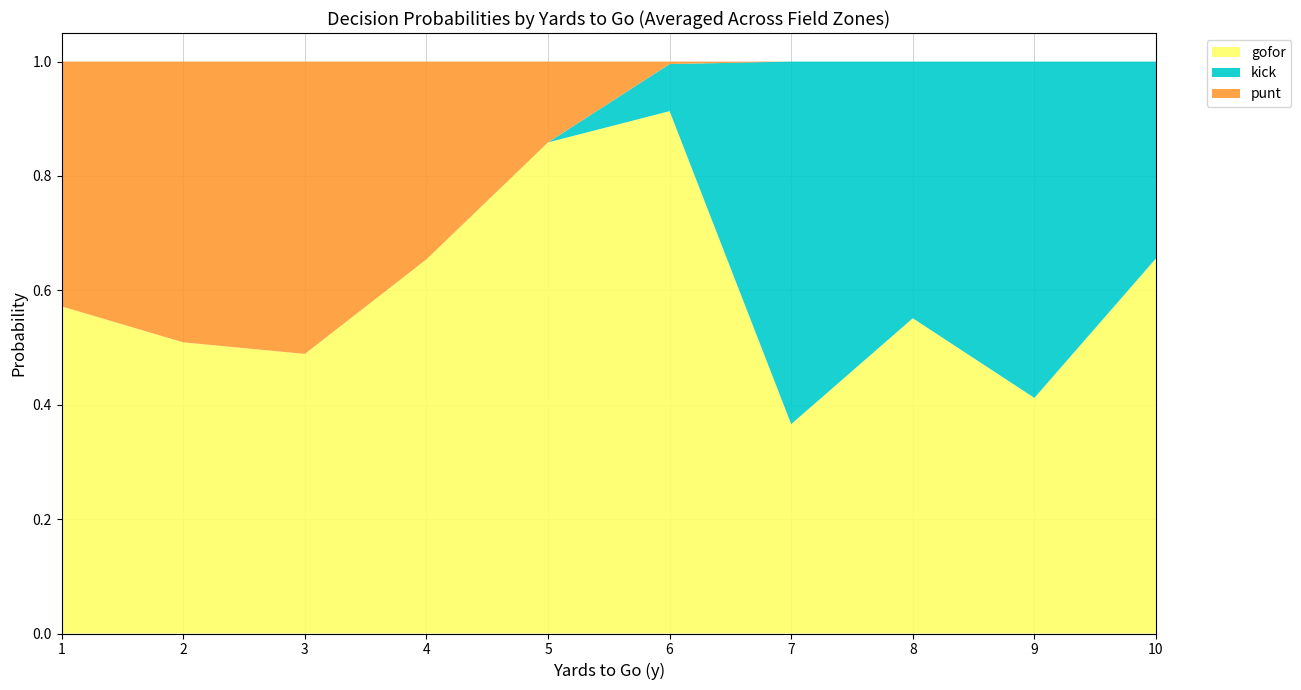

The value of gofor at 7 is 0.5. True or false?

False